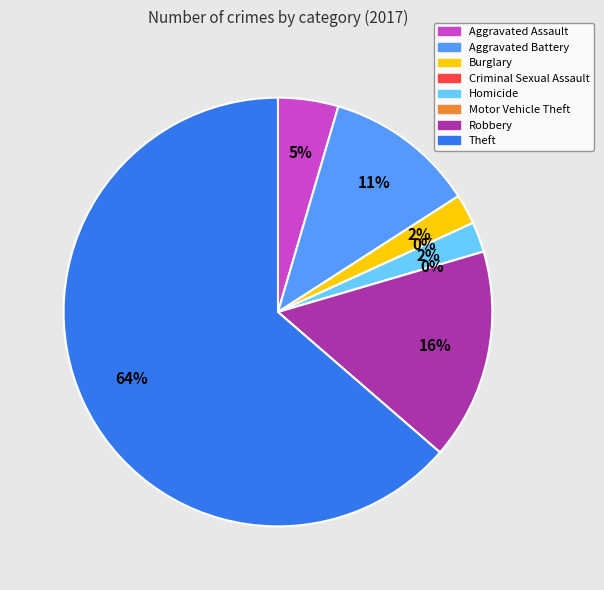

What percentage do Motor Vehicle Theft and Aggravated Assault together represent?

4.5%